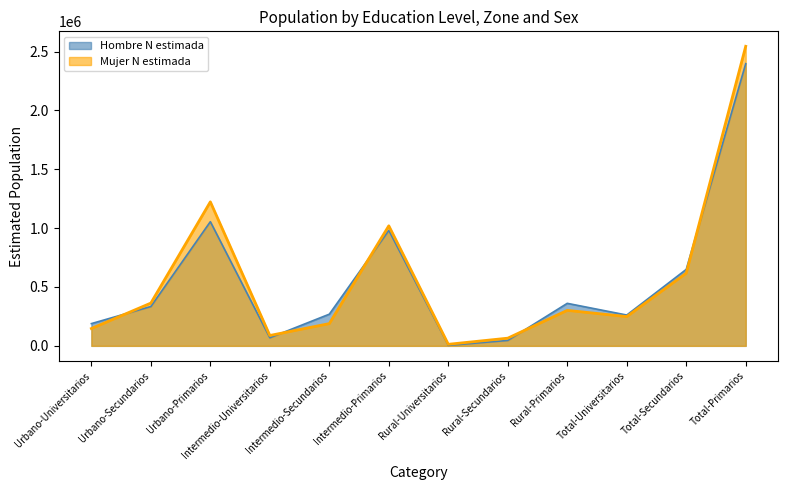

Between which two adjacent categories do Mujer N estimada and Hombre N estimada first intersect?

Urbano-Universitarios and Urbano-Secundarios